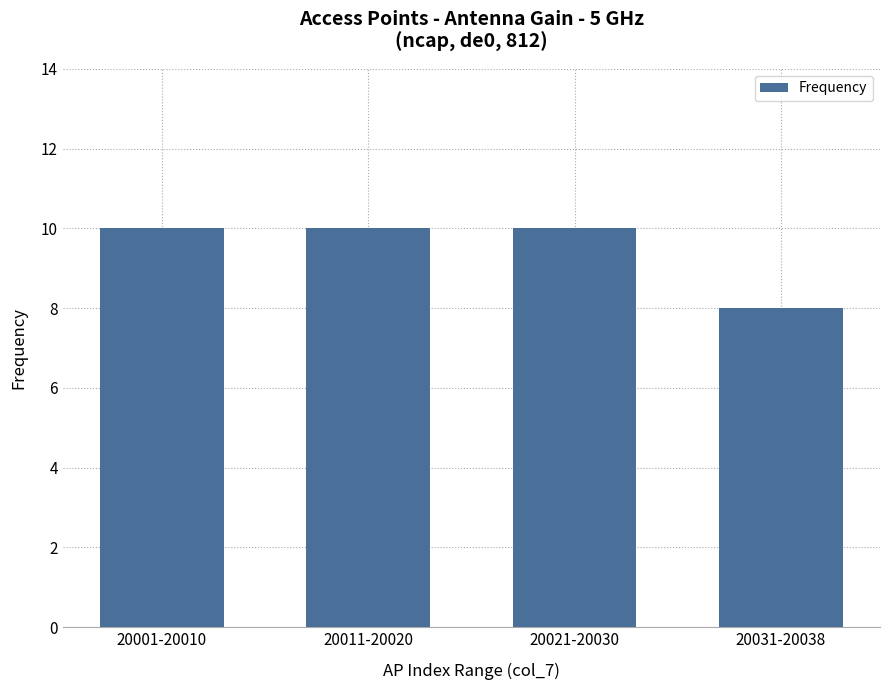

What is the label of the 1st bar from the left?

20001-20010